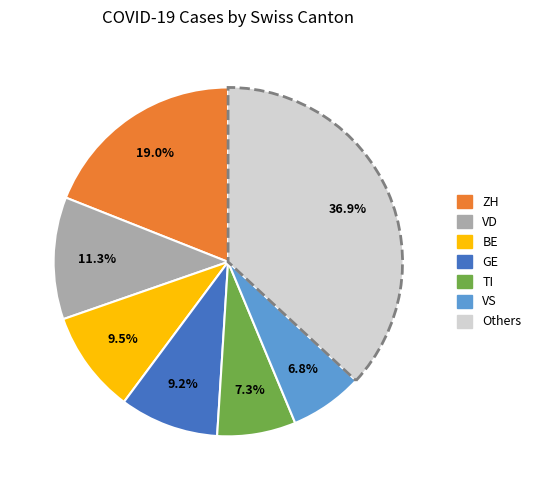

Is there any slice that represents more than half of the pie?

No